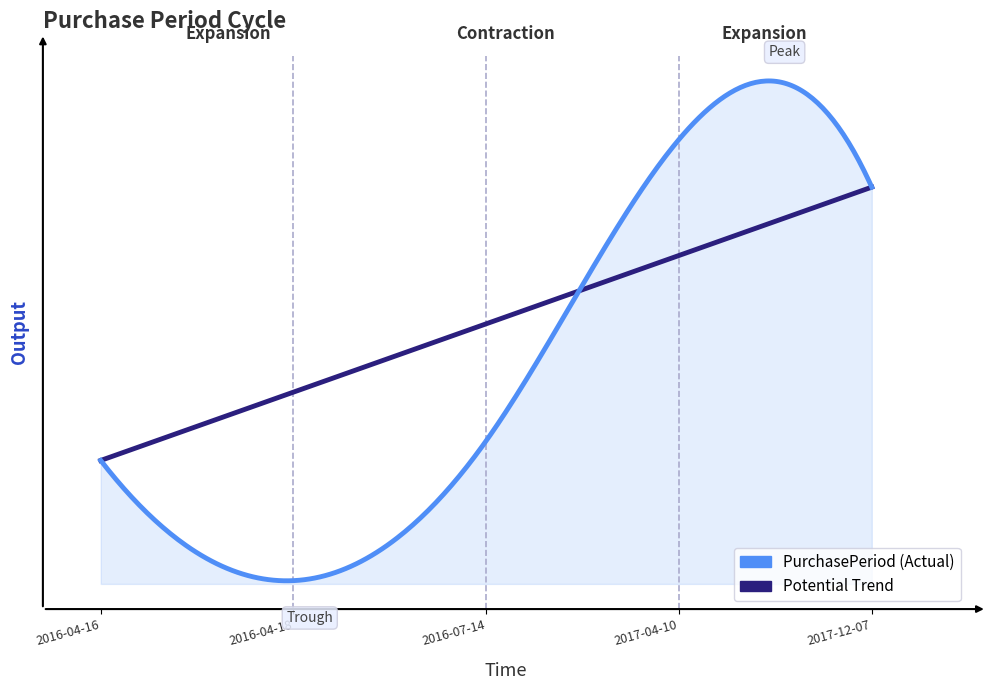

Reading left to right, extract all data points from this chart.

75	2	87	270	241